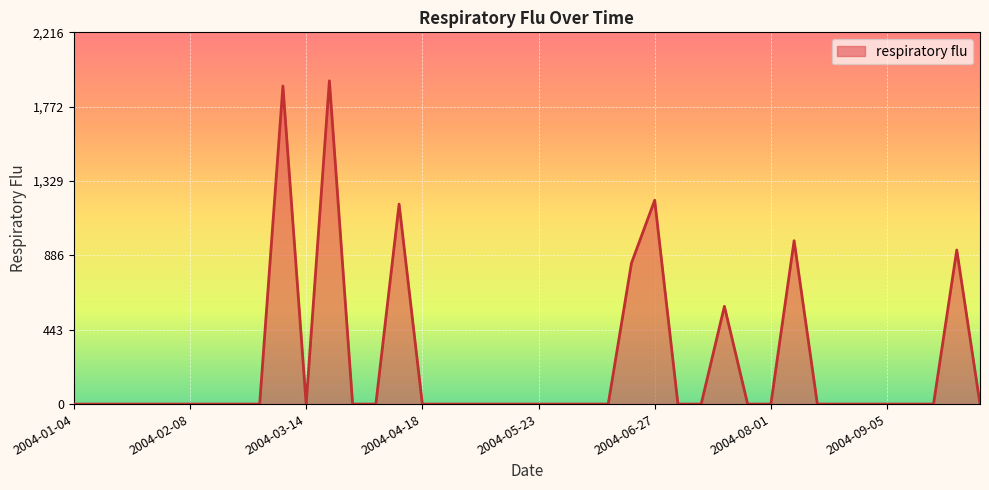

Does the chart display data point markers on the line(s)?

No